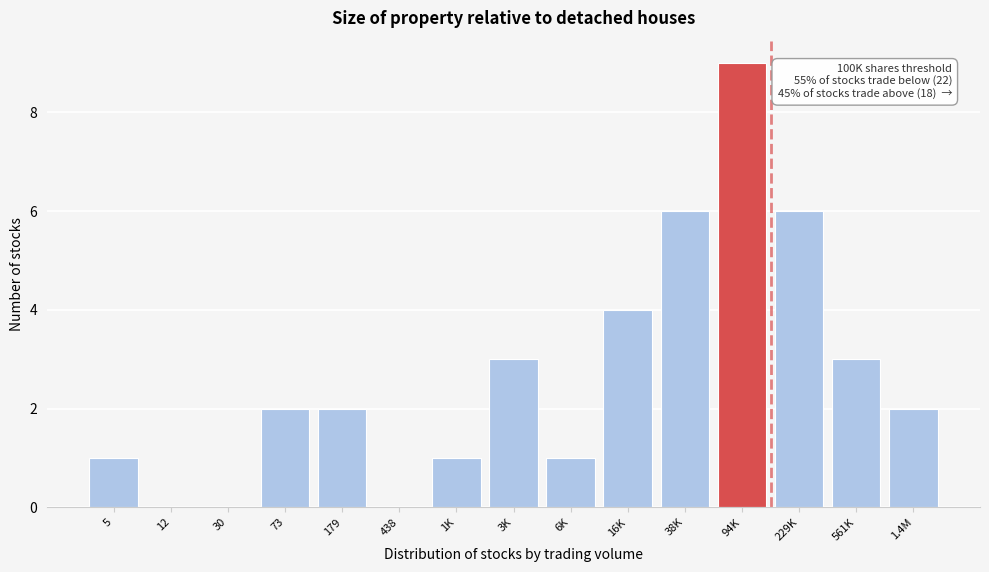

Reading left to right, what are all the values shown in this chart?

5=1	12=0	30=0	73=2	179=2	438=0	1K=1	3K=3	6K=1	16K=4	38K=6	94K=9	229K=6	561K=3	1.4M=2